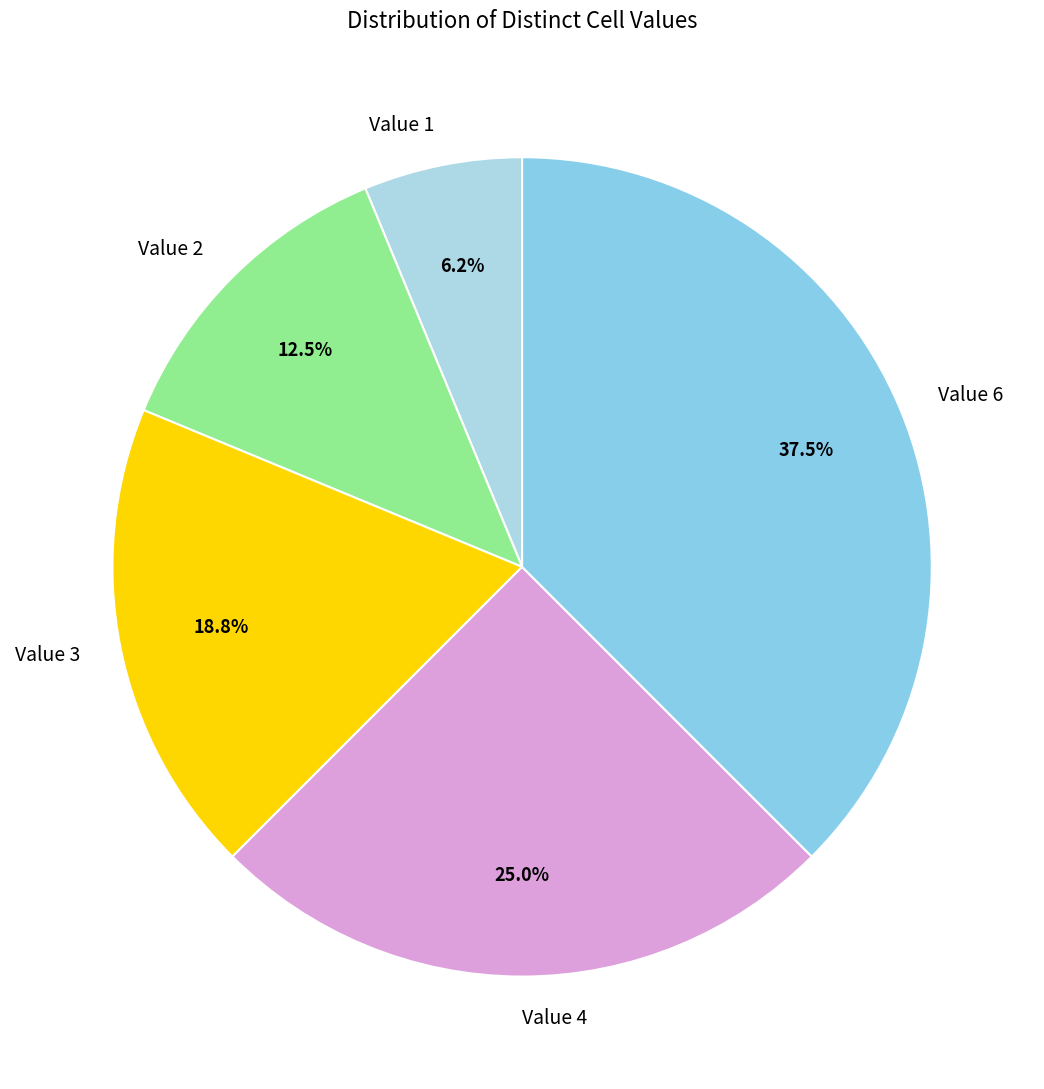

Combined, what portion of the pie is Value 4 and Value 2?

37.5%